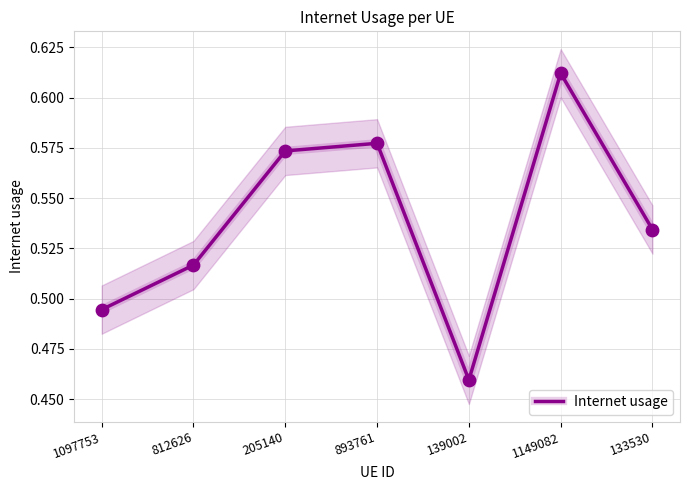

Which has a higher value, 1097753 or 893761?

893761